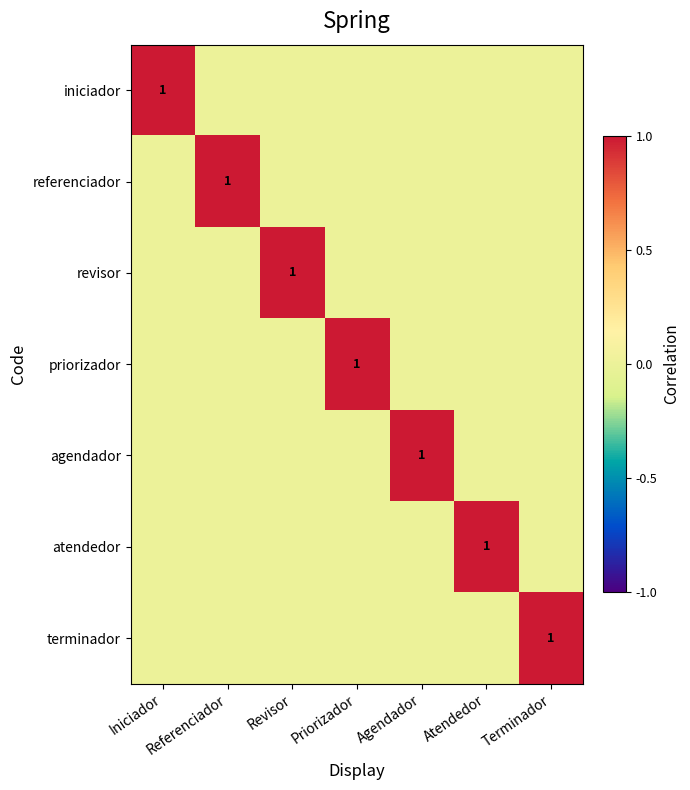

True or false: revisor has a value of 1 at Revisor.

True